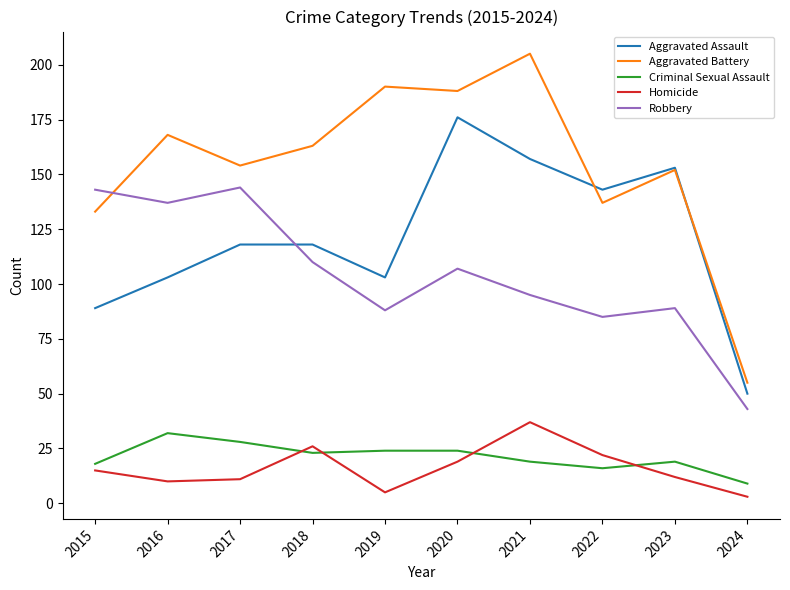

What is the difference between the second highest and second lowest values in the Aggravated Battery series?

57